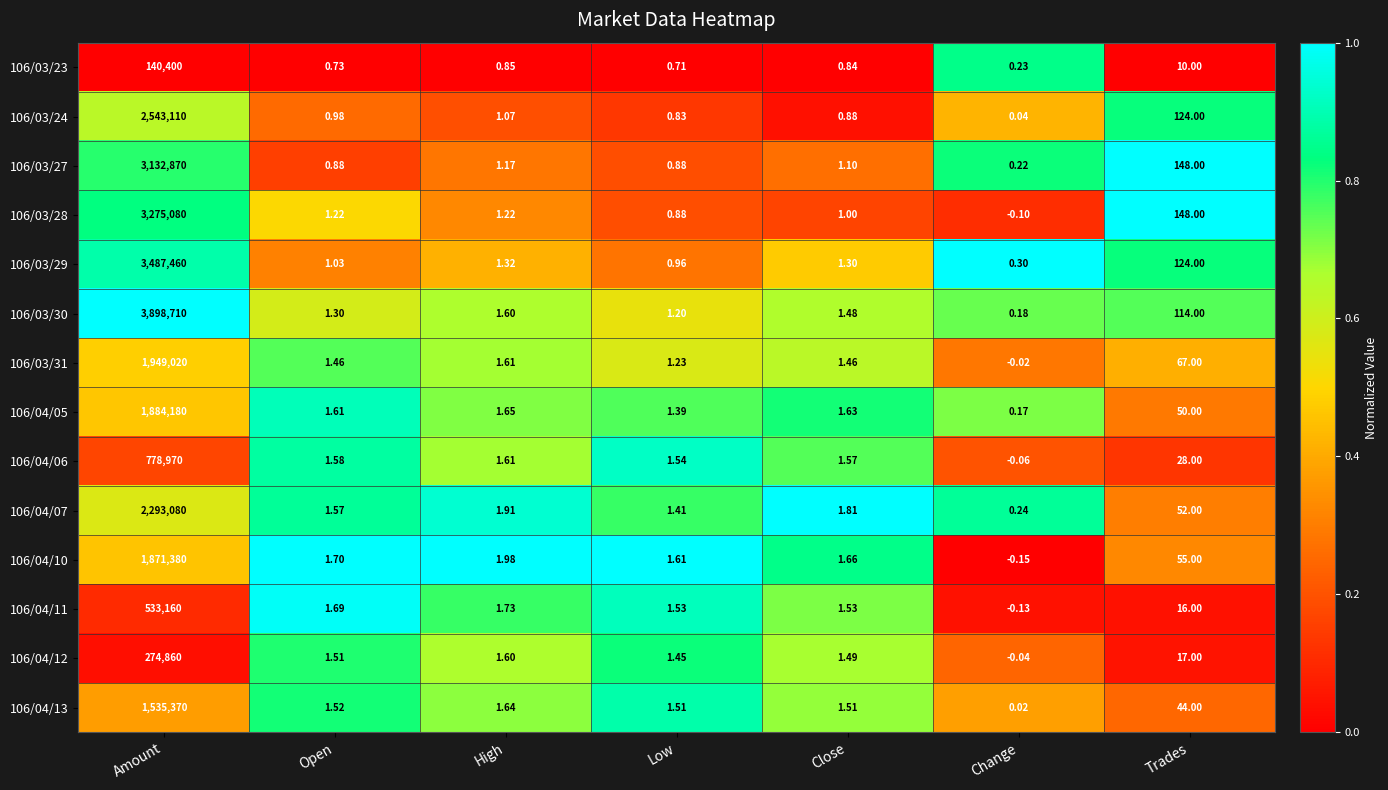

Is the value of 106/03/30 at Amount greater than the value of 106/04/10 at Open?

Yes